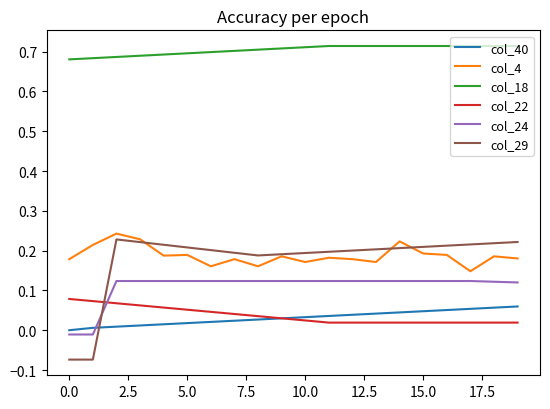

After their last crossing, which series has the higher values: col_40 or col_22?

col_40